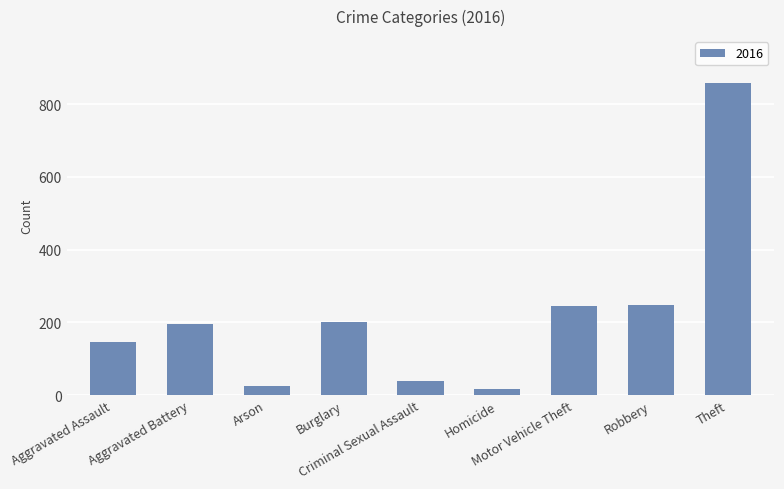

What is the value of the 3rd bar from the left?

25